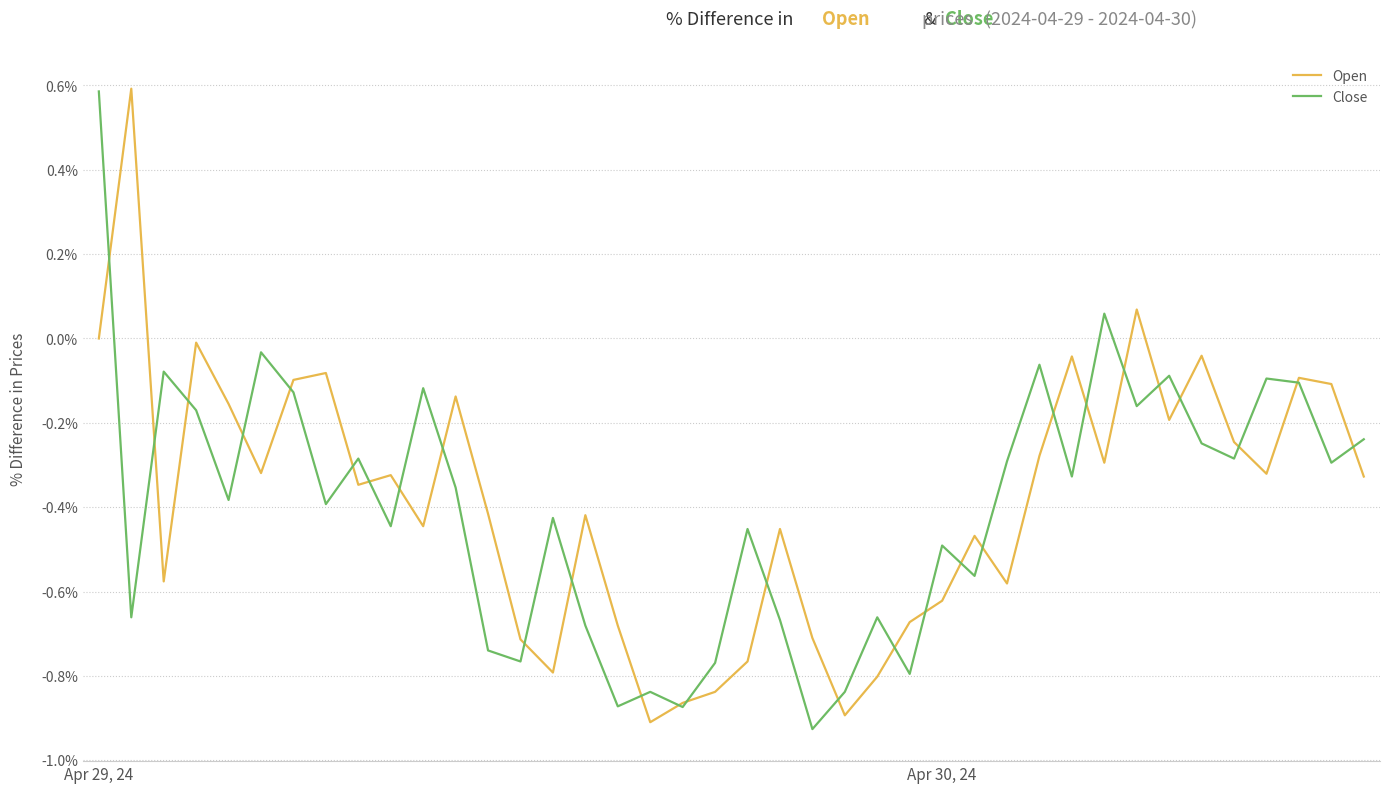

How many values in Close are above zero?

2